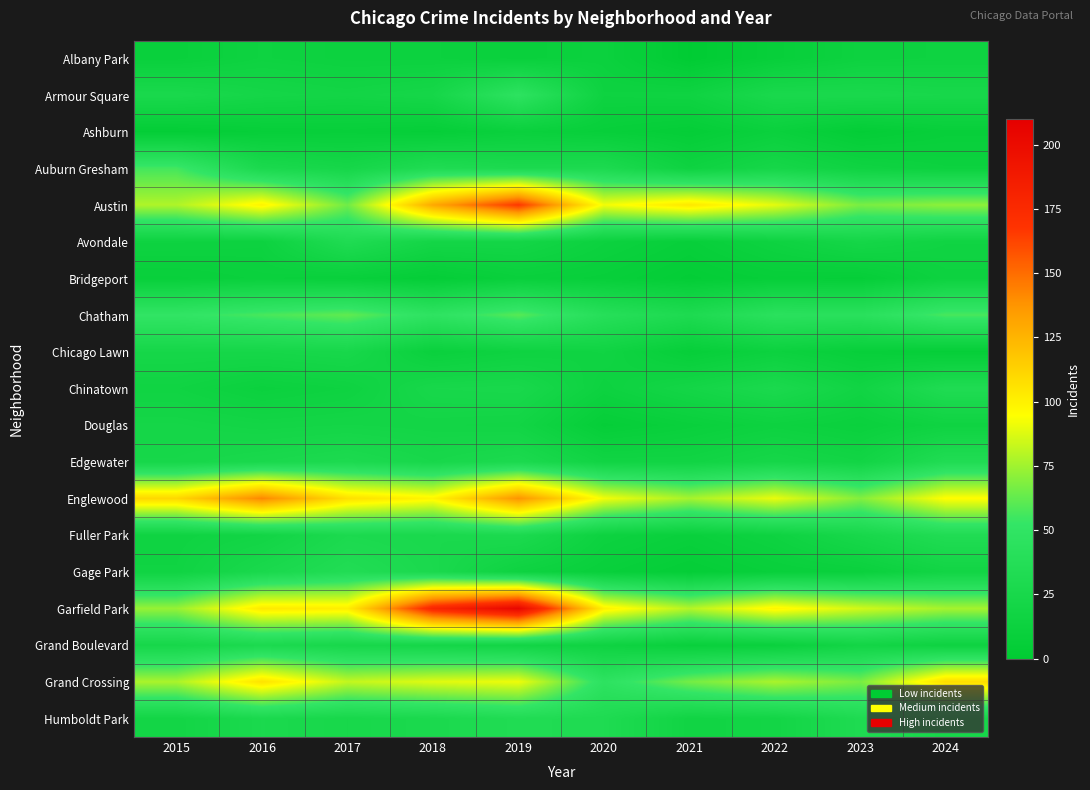

What is the total value across all series at 2019?

974